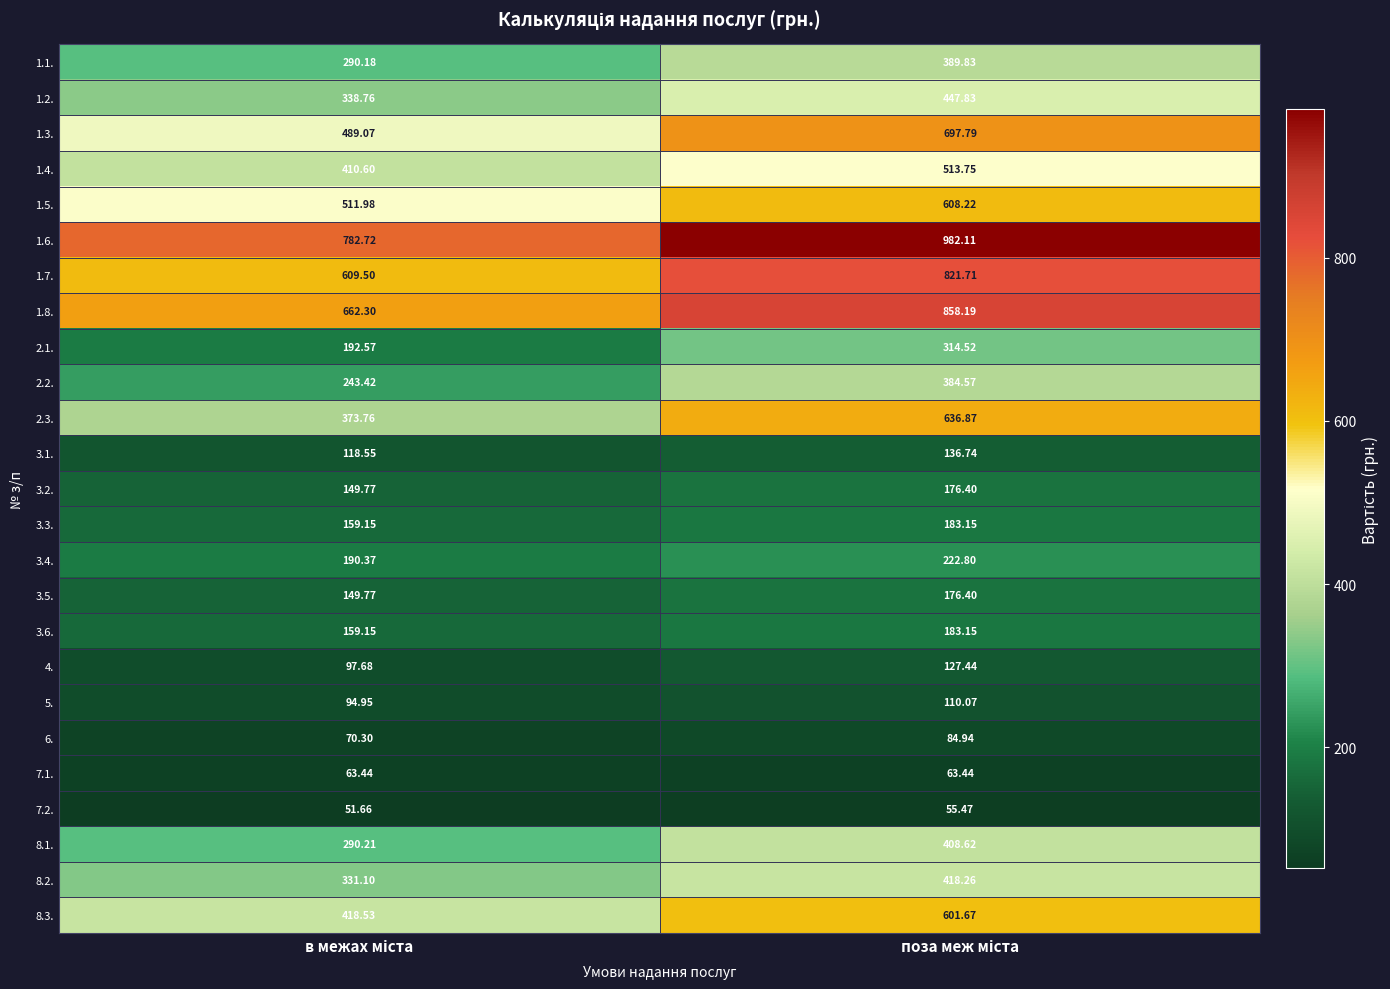

Which series changed the most between в межах міста and поза меж міста?

2.3.